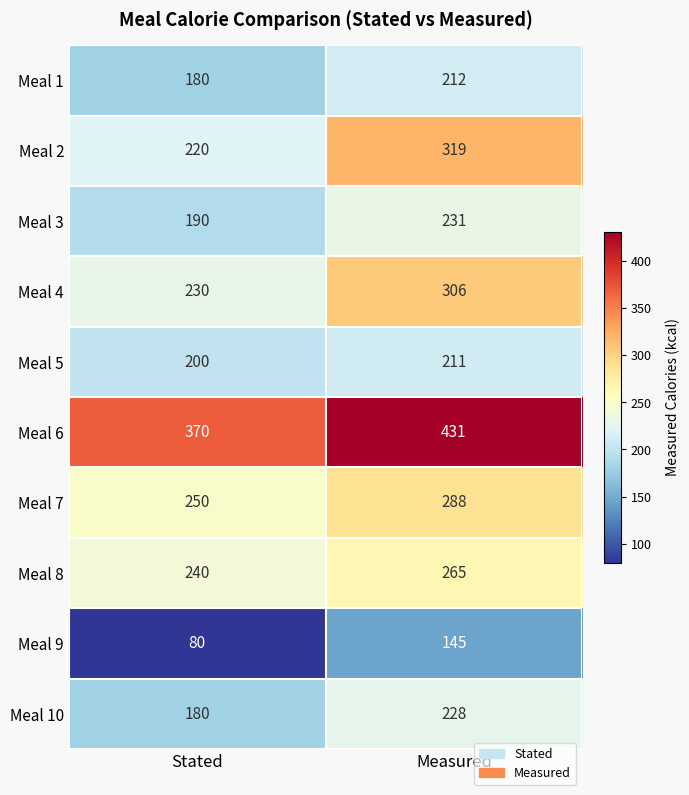

Which series has the largest total across all categories?

Meal 6